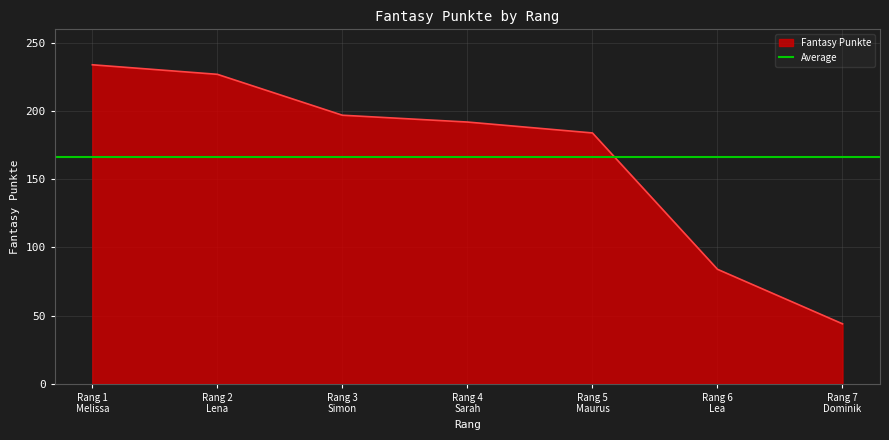

What is the lowest value of the Fantasy Punkte series?

44